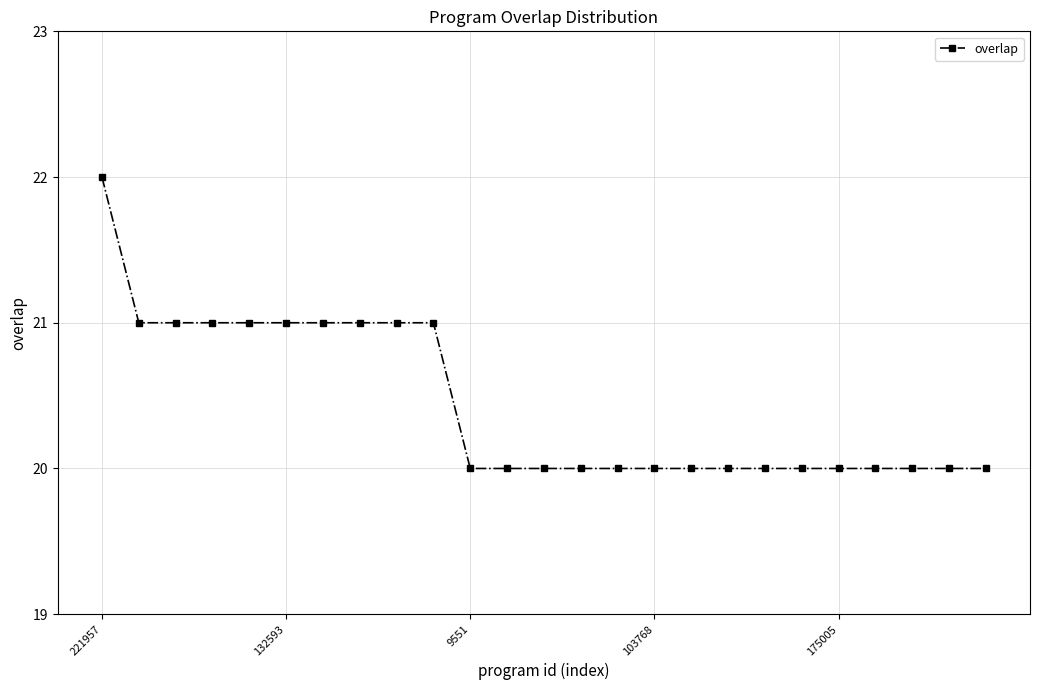

What is the minimum value shown in the chart?

20